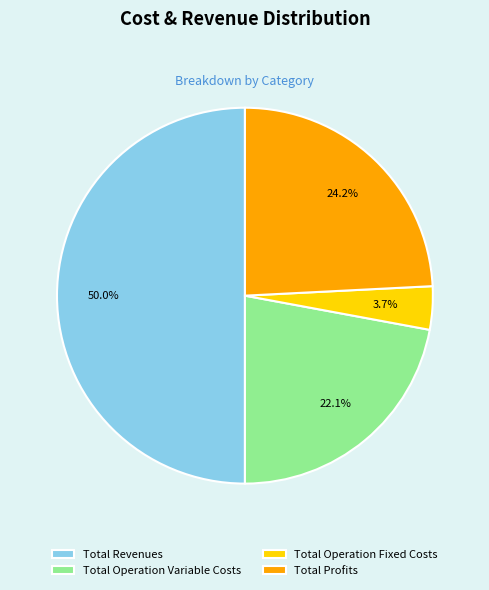

How many segments does this pie chart have?

4